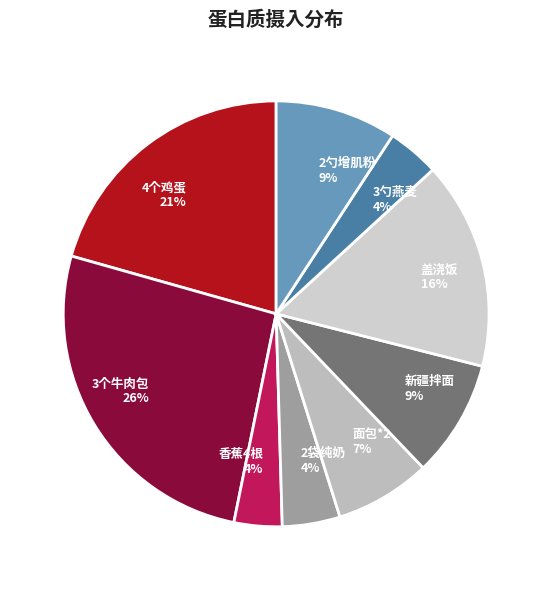

Does 2袋纯奶 account for over 50% of the chart?

No